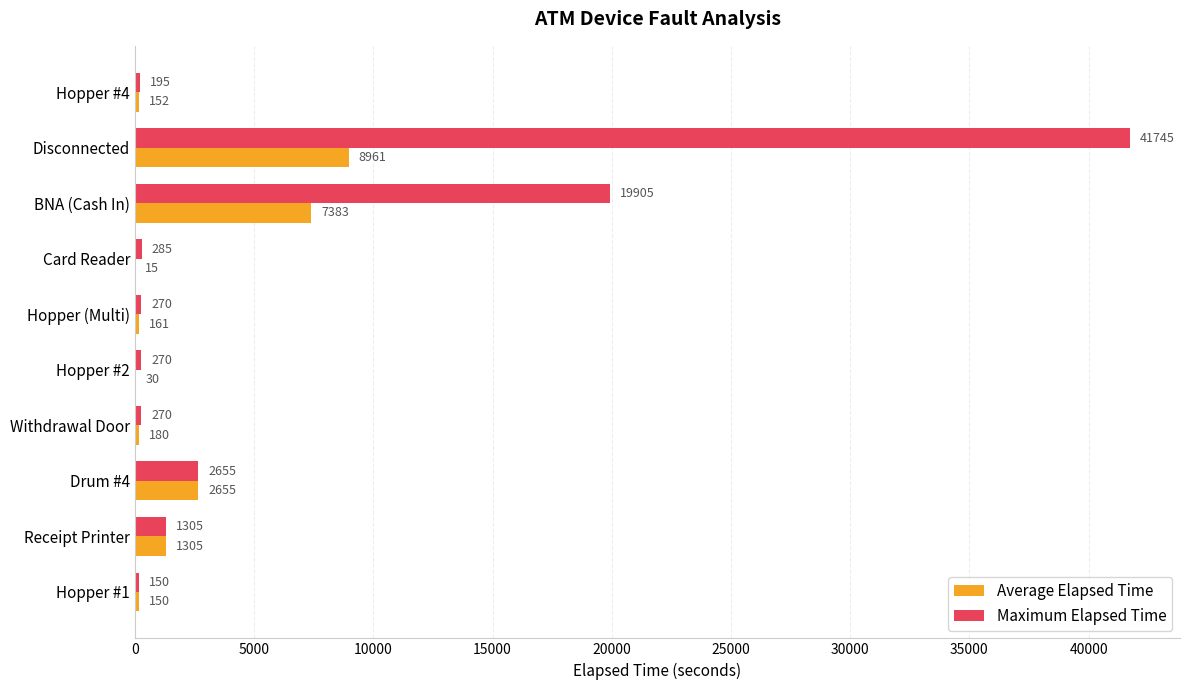

True or false: Maximum Elapsed Time has a value of 939 at Drum #4.

False